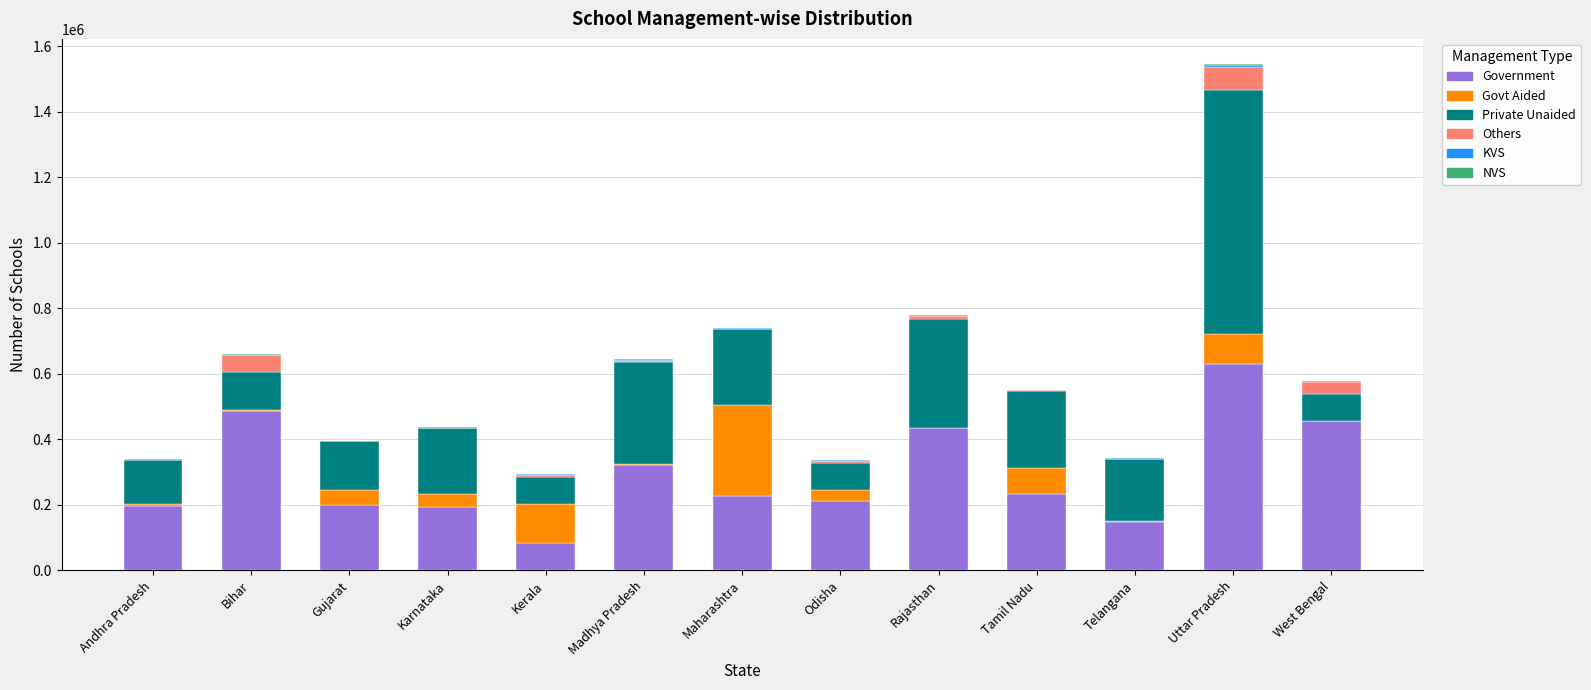

The value of Government at Rajasthan is 434061. True or false?

True